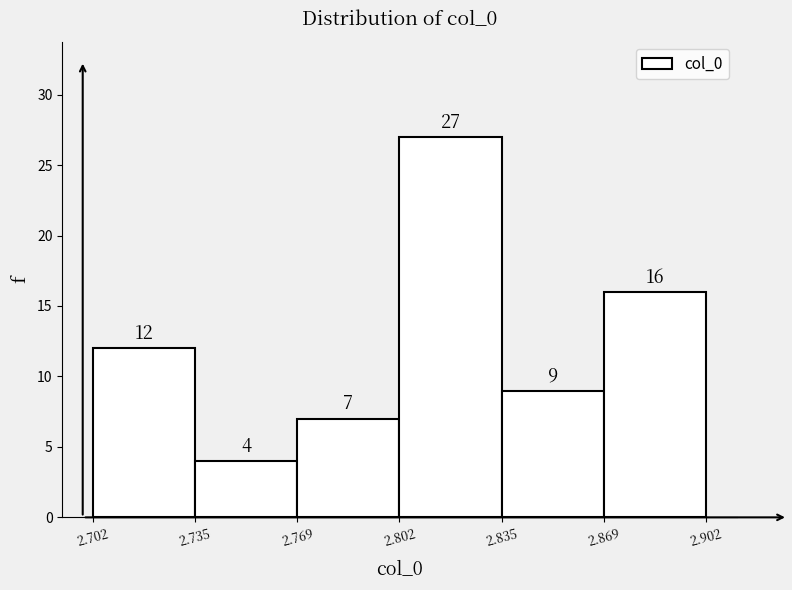

What is the height of the bar covering 2.869 to 2.902 on the x-axis?

16